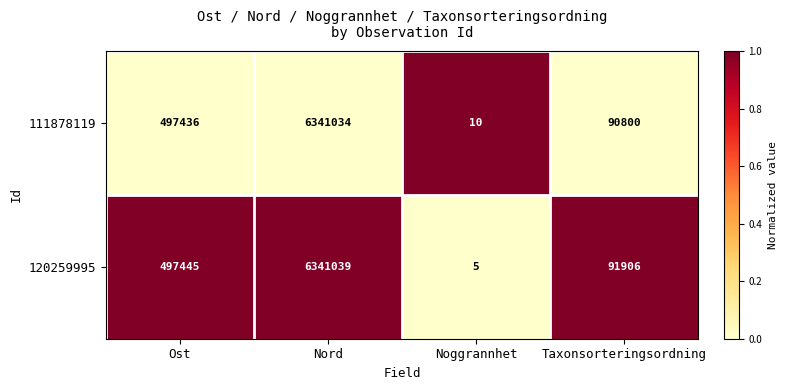

At which label is 120259995 closest to 3170522?

Ost